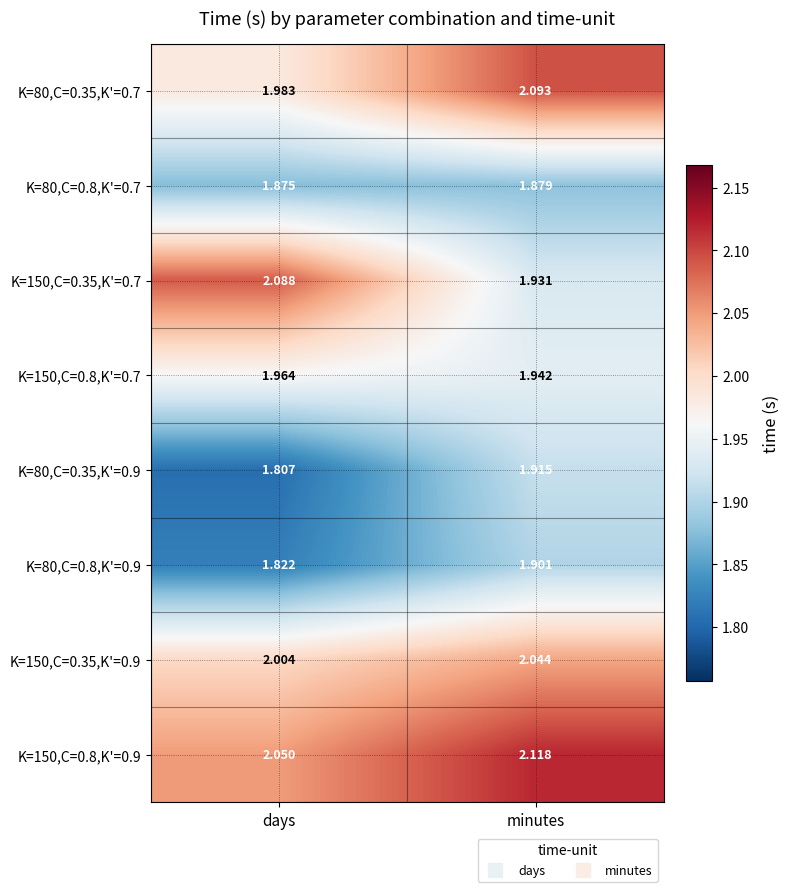

Is the value of K=80,C=0.8,K'=0.9 at minutes greater than the value of K=150,C=0.35,K'=0.7 at minutes?

No